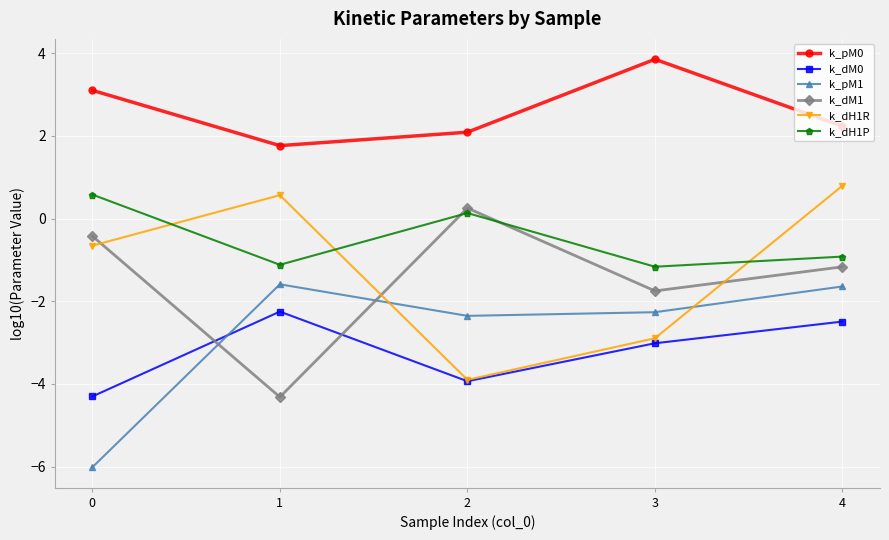

Which series ends up on top after the final intersection of k_dM0 and k_pM1?

k_pM1